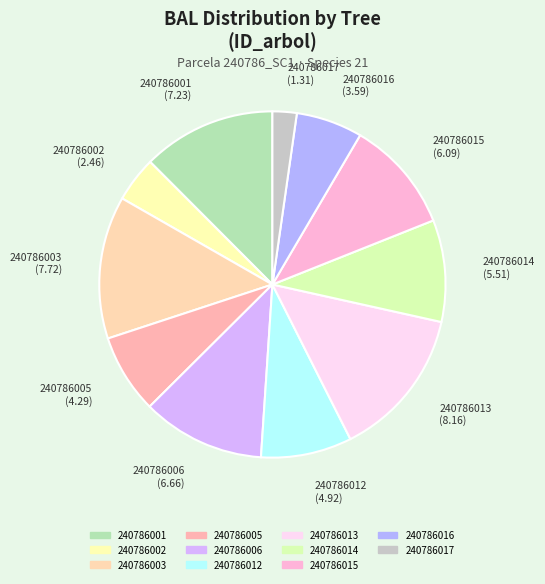

Is 240786002 the majority of the pie?

No